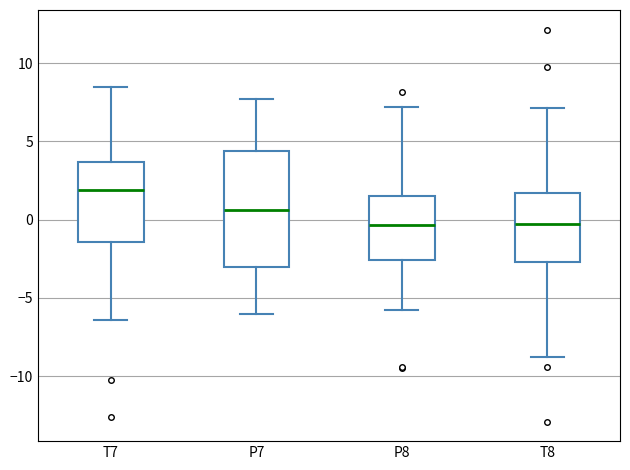

Reading left to right, read every box against the y-axis: the position of its median line, the range the box covers, and the ends of its whiskers. The values are not printed on the chart, so give them approximately, as read against the axis.

T7: median 2.0, box -1.5 to 3.5, whiskers -6.5 to 8.5
P7: median 0.5, box -3.0 to 4.5, whiskers -6.0 to 7.5
P8: median -0.5, box -2.5 to 1.5, whiskers -5.5 to 7.0
T8: median -0.5, box -2.5 to 1.5, whiskers -9.0 to 7.0